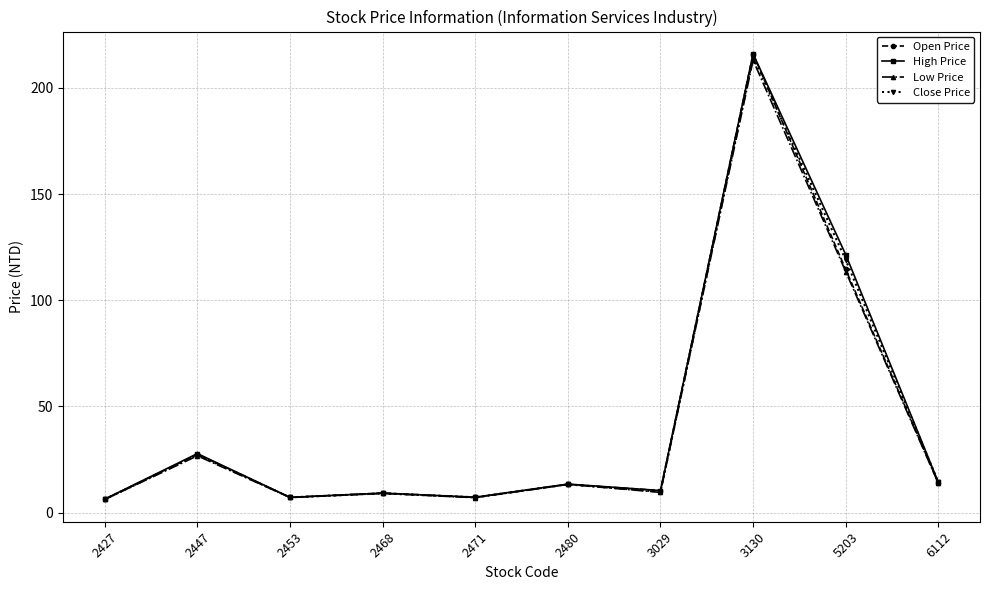

What are all the series names shown in the legend?

Open Price, High Price, Low Price, Close Price